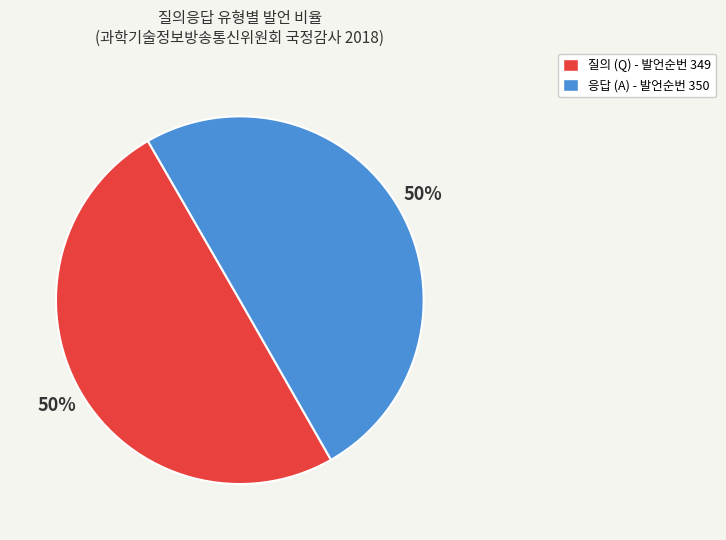

How many segments does this pie chart have?

2